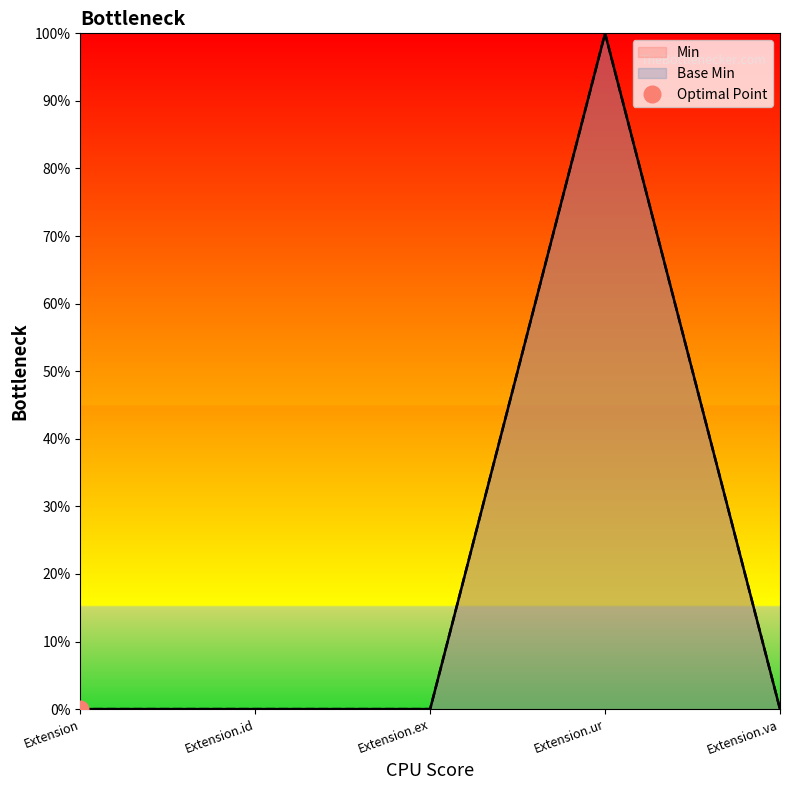

At which category is the sum across all series the highest?

Extension.ur